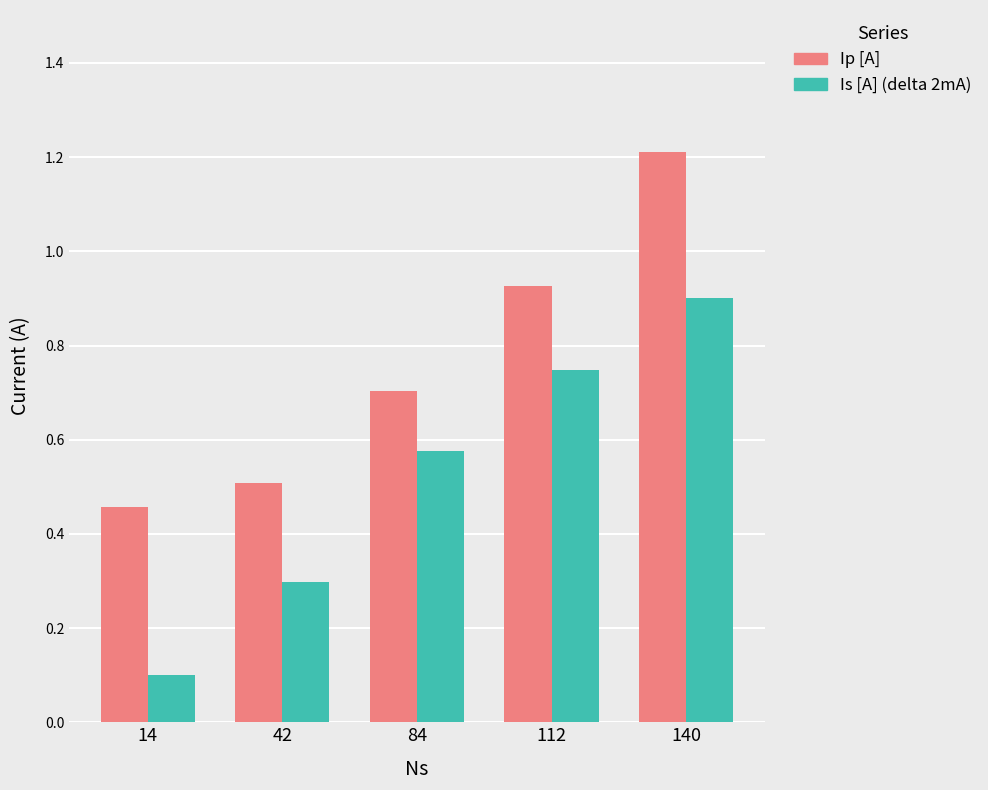

What is the spread (max minus min) of values at 14?

0.4